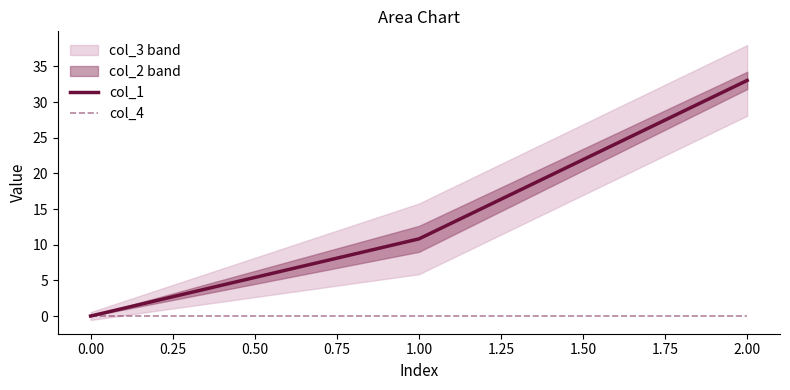

Which category has the highest value in the col_1 series?

2.00